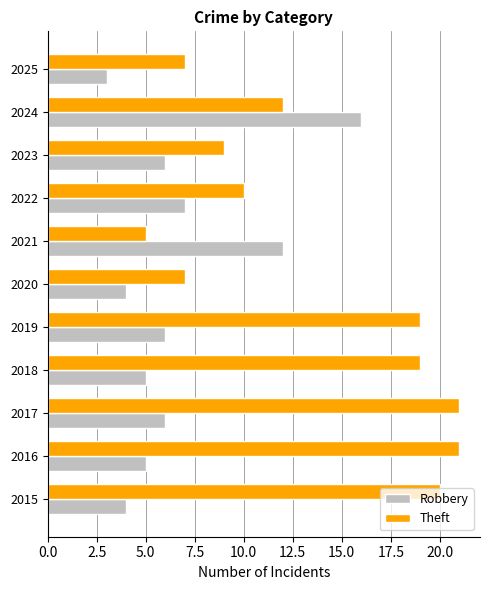

List the series in order of their overall mean, lowest first.

Robbery, Theft